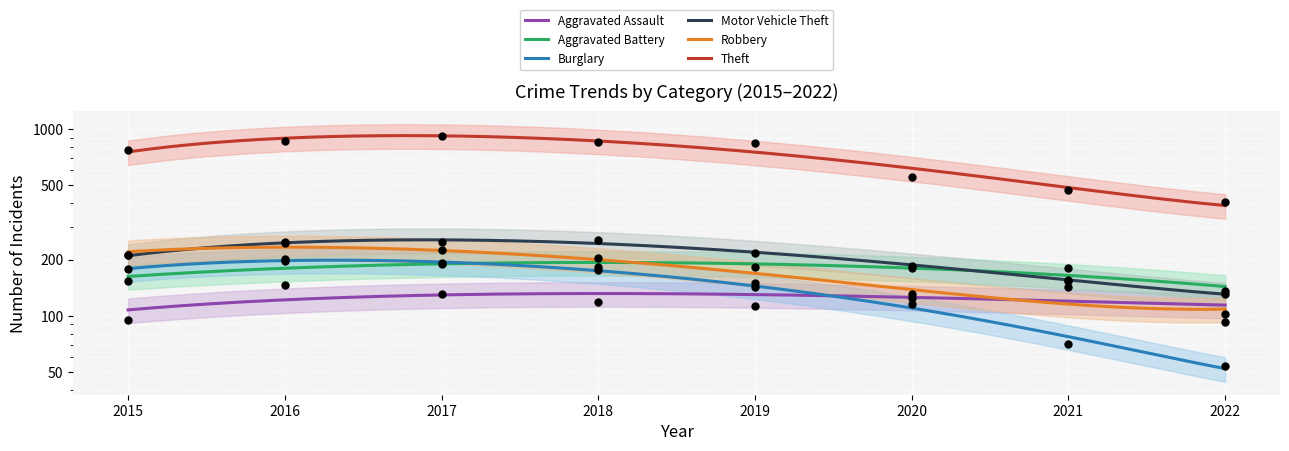

What are all the series names shown in the legend?

Aggravated Assault, Aggravated Battery, Burglary, Motor Vehicle Theft, Robbery, Theft